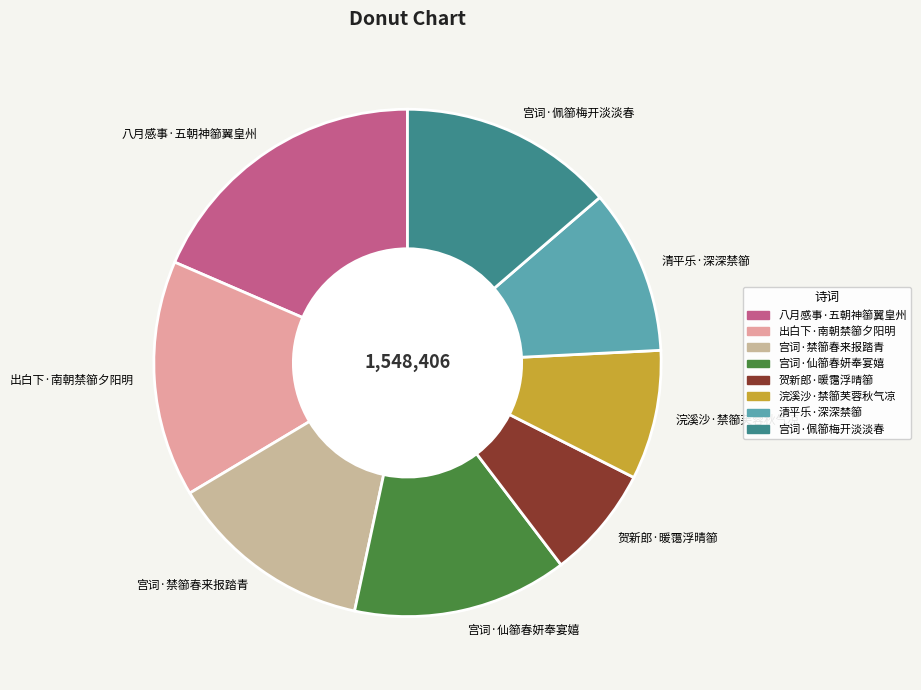

Which category has the smallest portion of the pie?

贺新郎·暖霭浮晴篽